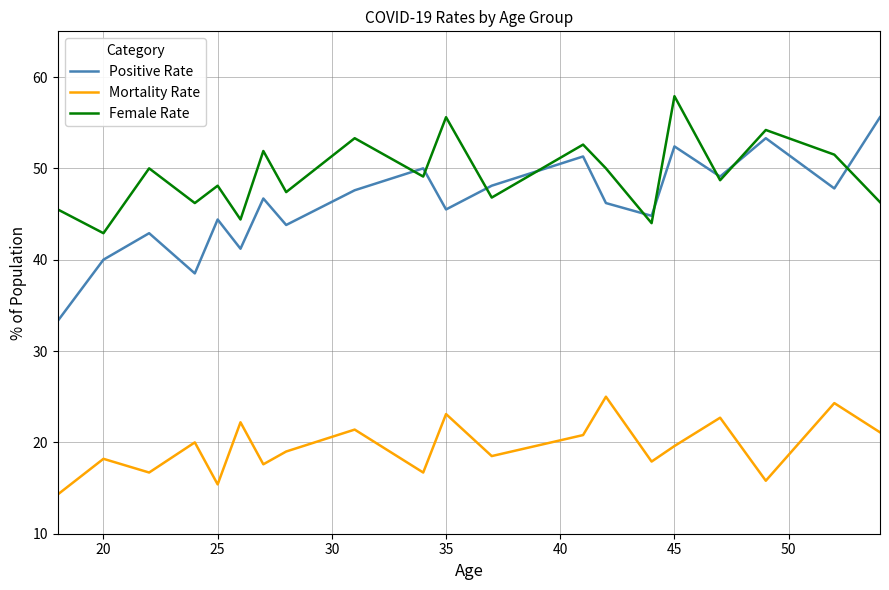

What is the highest value of the Female Rate series?

57.9